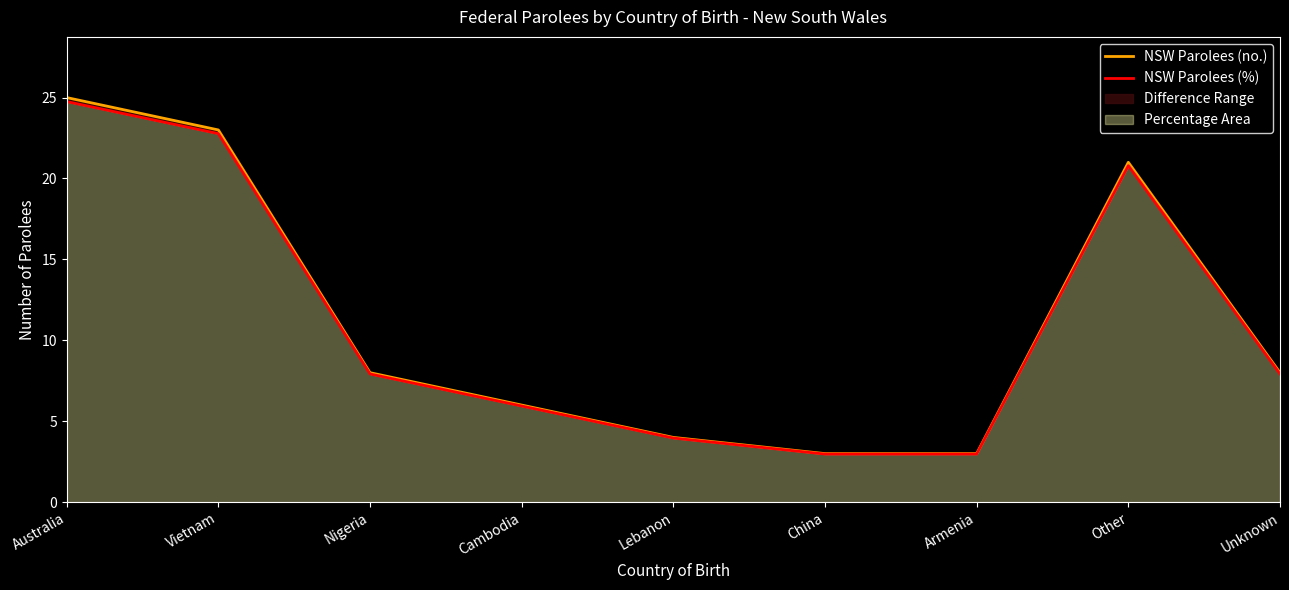

Count the number of categories in the chart.

9